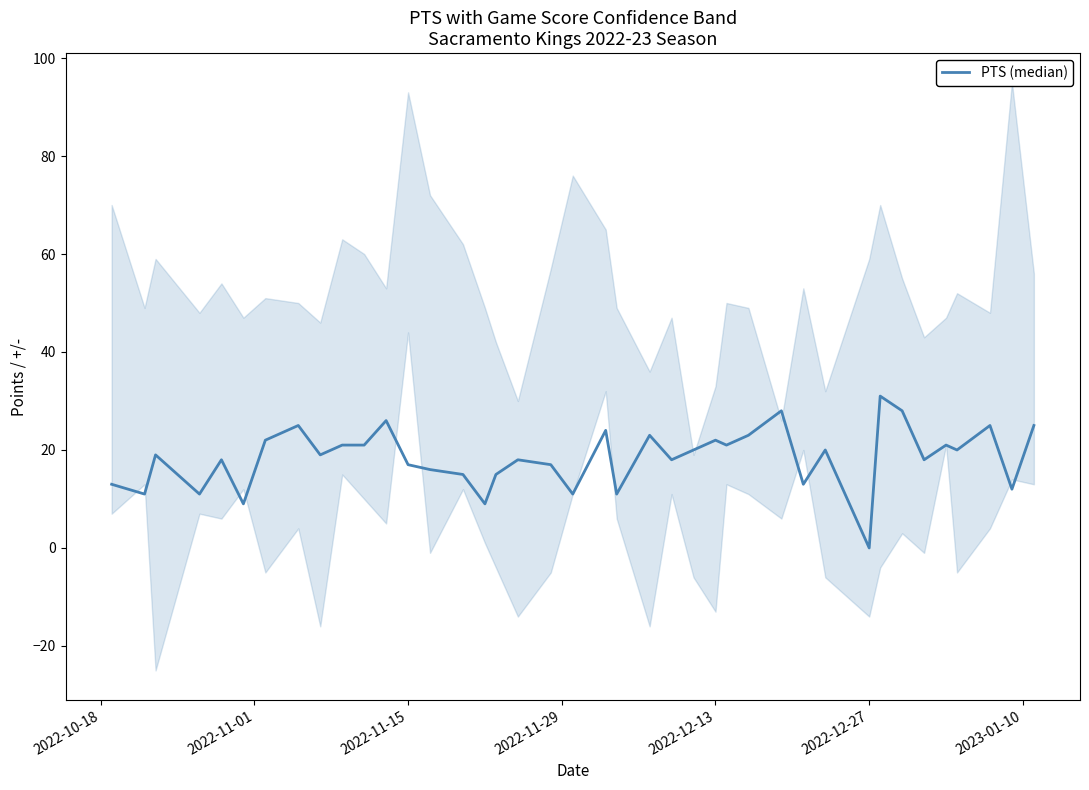

What is the value of the 39th point from the left?

12